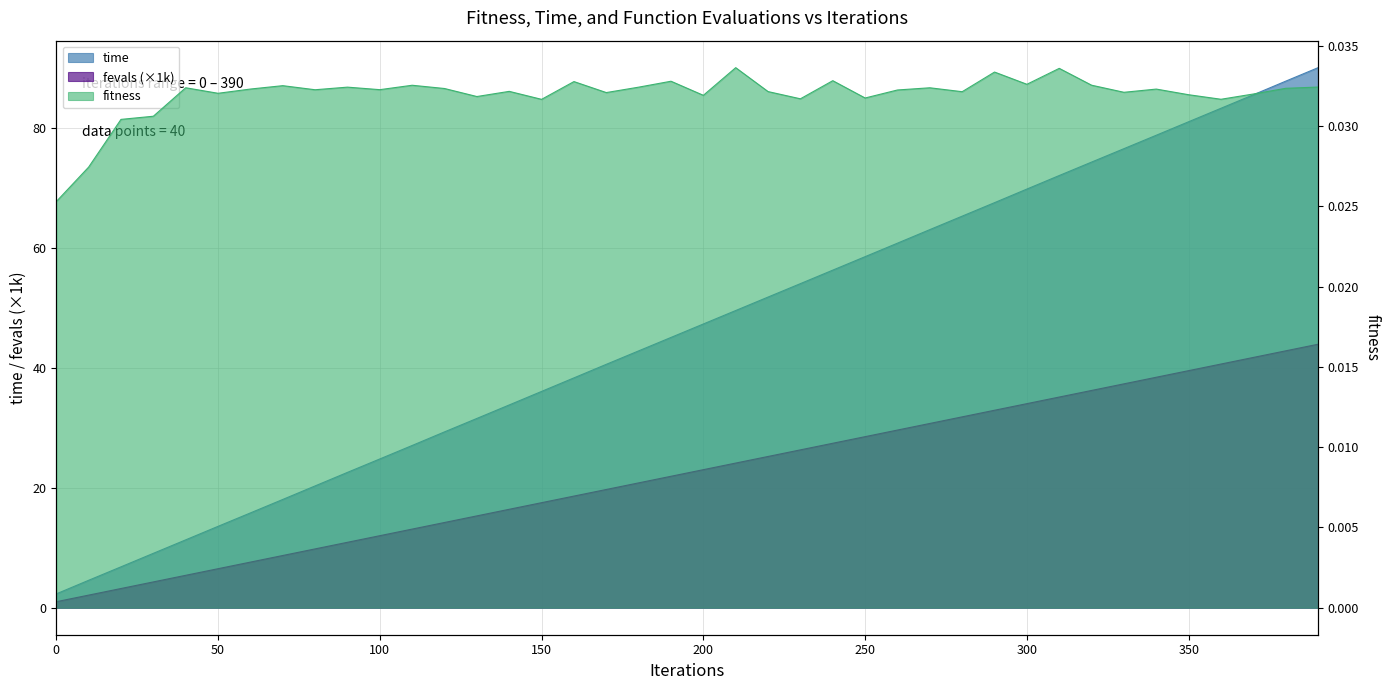

At which category is the sum across all series the highest?

390